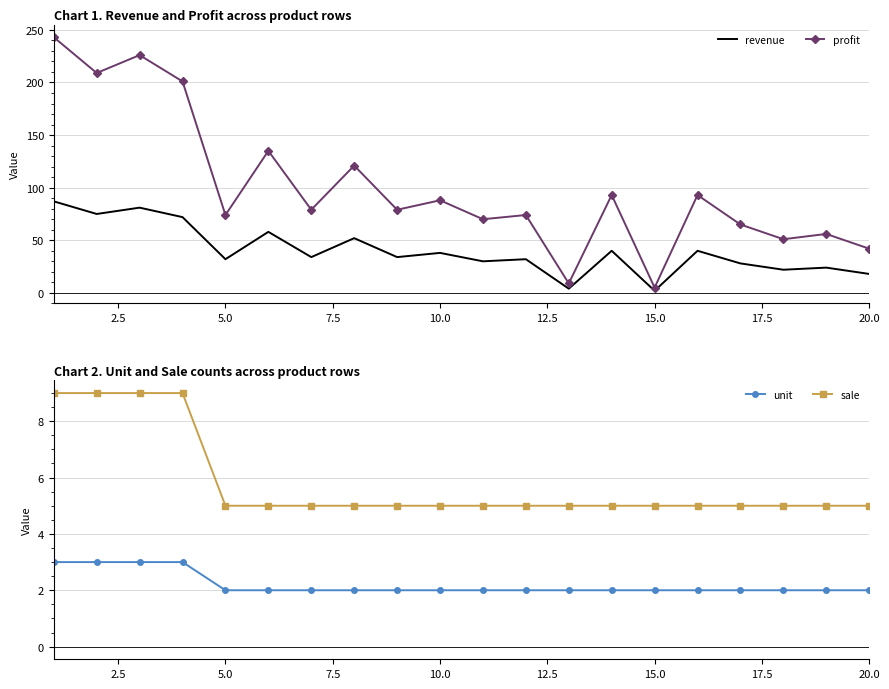

Reading left to right, transcribe all the data shown in this chart.

revenue: 87	75	81	72	32	58	34	52	34	38	30	32	4	40	2	40	28	22	24	18
profit: 243	209	226	201	74	135	79	121	79	88	70	74	9	93	5	93	65	51	56	42
unit: 3	3	3	3	2	2	2	2	2	2	2	2	2	2	2	2	2	2	2	2
sale: 9	9	9	9	5	5	5	5	5	5	5	5	5	5	5	5	5	5	5	5